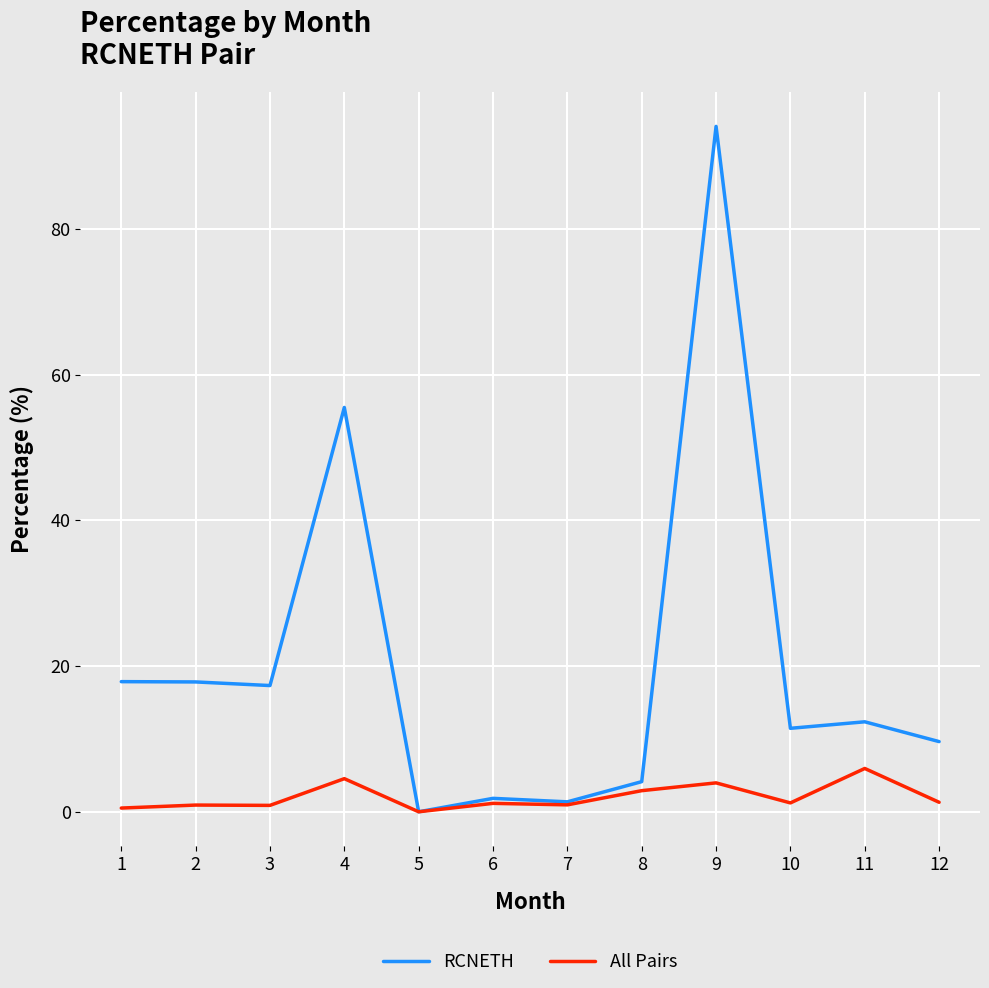

What value does the RCNETH series have at 2?

17.8